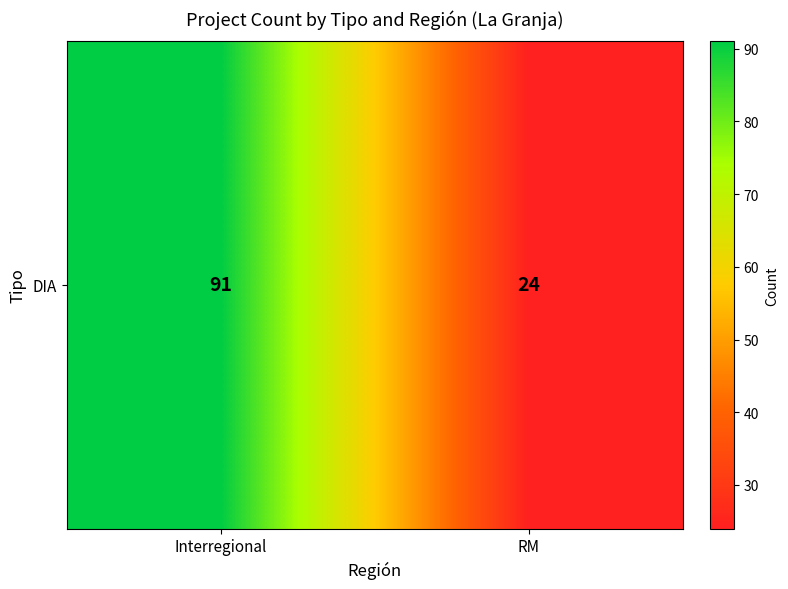

The value at Interregional is 91. True or false?

True